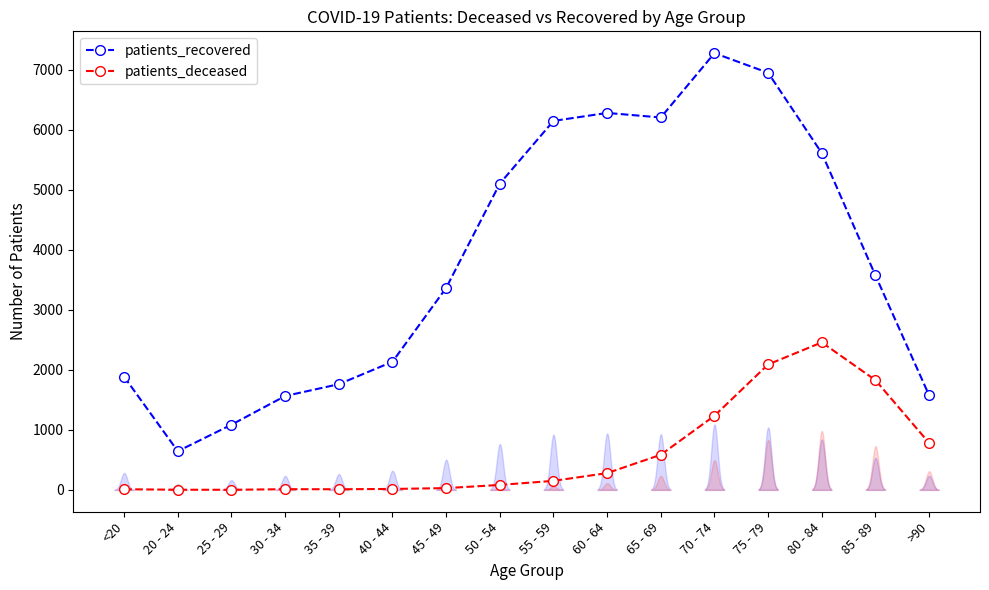

What is the difference between the highest and lowest values at 35 - 39?

1751